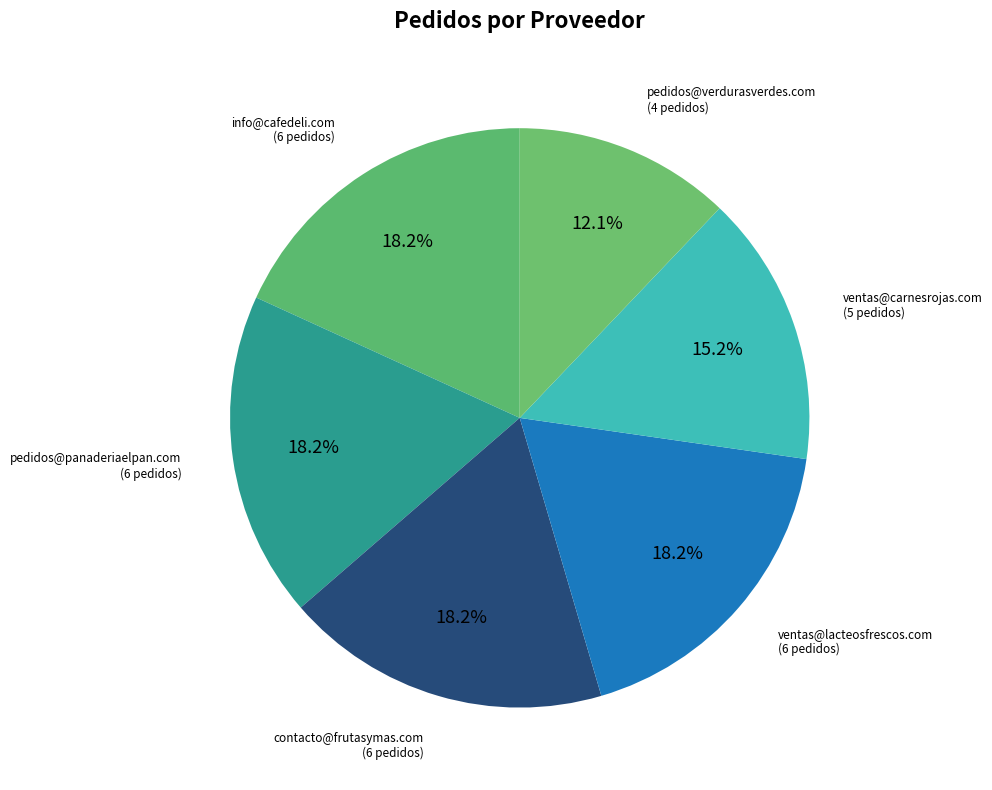

How many segments does this pie chart have?

6